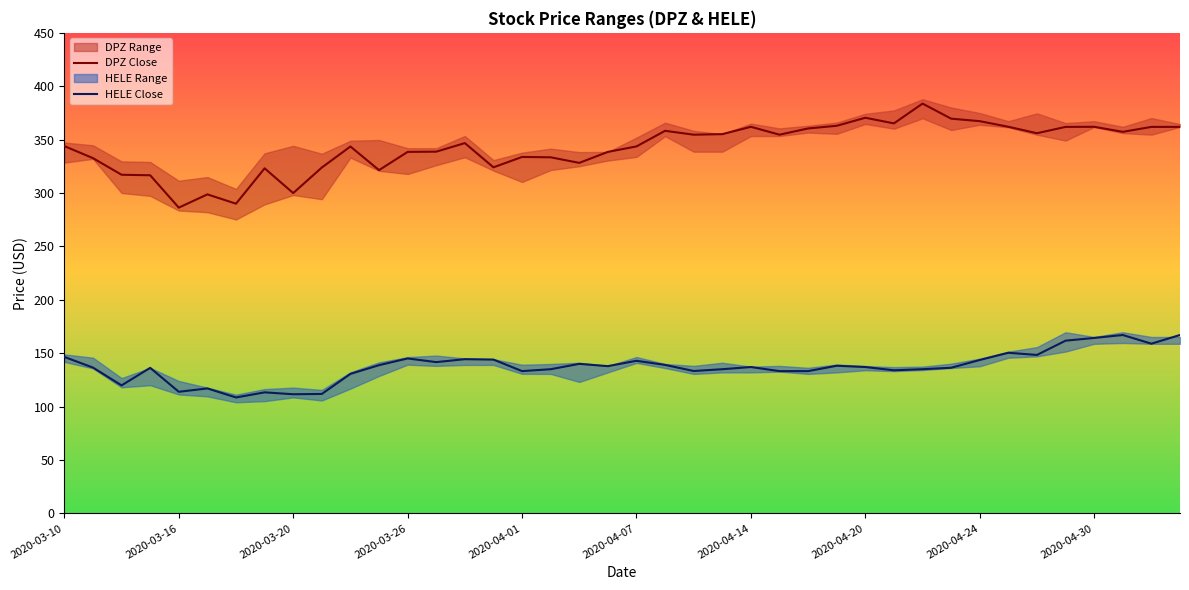

List the series in order of their overall mean, highest first.

DPZ Close, HELE Close